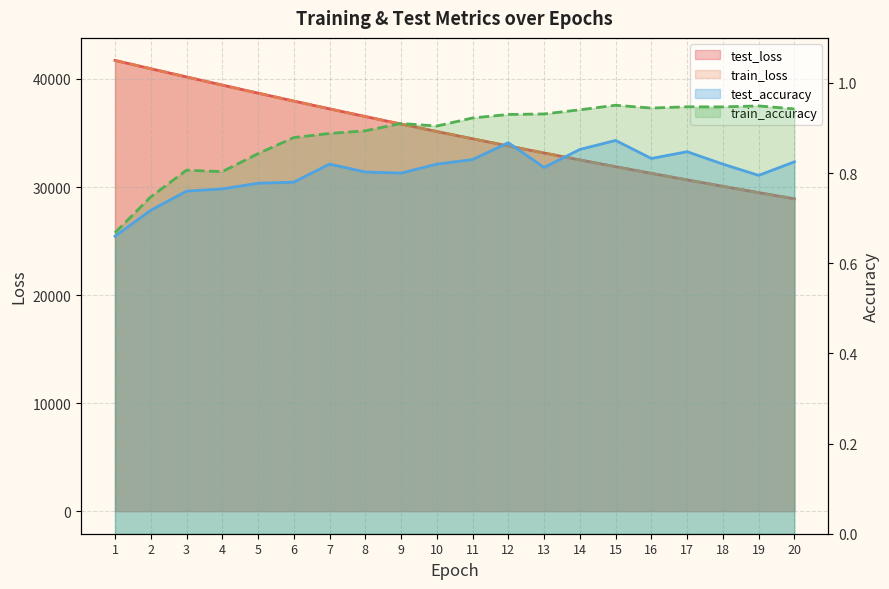

At which category is the sum across all series the highest?

1